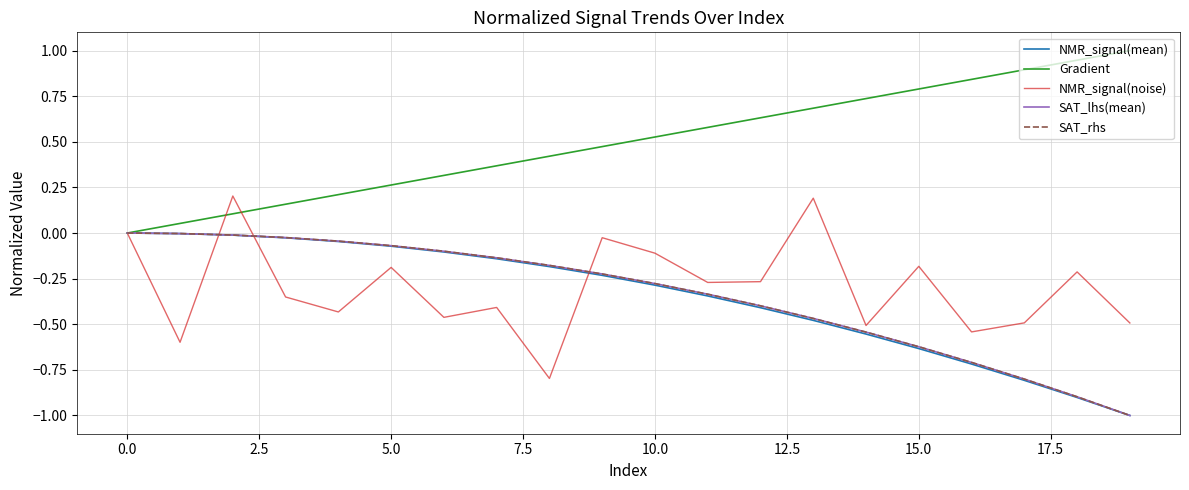

Which series has the largest total across all categories?

Gradient